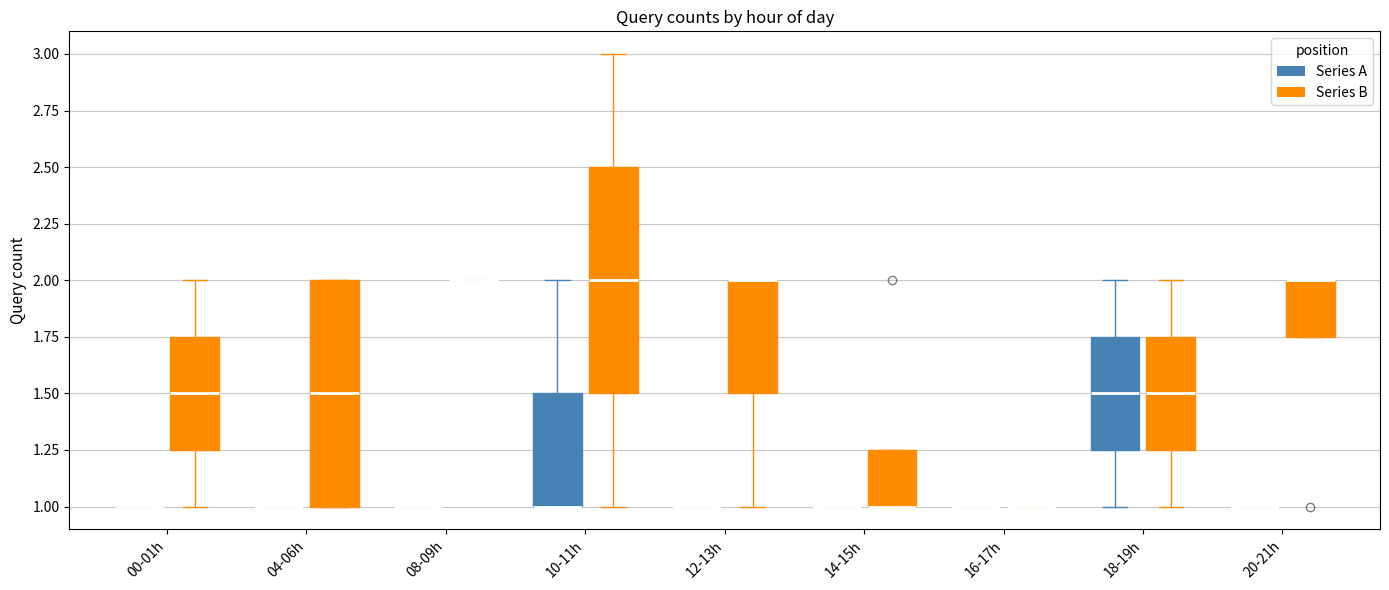

Reading left to right, read every box against the y-axis: the position of its median line, the range the box covers, and the ends of its whiskers. The values are not printed on the chart, so give them approximately, as read against the axis.

00-01h (Series A): box collapsed to a line at 1.00, whiskers 1.00 to 1.00
00-01h (Series B): median 1.50, box 1.25 to 1.75, whiskers 1.00 to 2.00
04-06h (Series A): box collapsed to a line at 1.00, whiskers 1.00 to 1.00
04-06h (Series B): median 1.50, box 1.00 to 2.00, whiskers 1.00 to 2.00
08-09h (Series A): box collapsed to a line at 1.00, whiskers 1.00 to 1.00
08-09h (Series B): box collapsed to a line at 2.00, whiskers 2.00 to 2.00
10-11h (Series A): median 1.00 (drawn on the box's lower edge), box 1.00 to 1.50, whiskers 1.00 to 2.00
10-11h (Series B): median 2.00, box 1.50 to 2.50, whiskers 1.00 to 3.00
12-13h (Series A): box collapsed to a line at 1.00, whiskers 1.00 to 1.00
12-13h (Series B): median 2.00 (drawn on the box's upper edge), box 1.50 to 2.00, whiskers 1.00 to 2.00
14-15h (Series A): box collapsed to a line at 1.00, whiskers 1.00 to 1.00
14-15h (Series B): median 1.00 (drawn on the box's lower edge), box 1.00 to 1.25, whiskers 1.00 to 1.25
16-17h (Series A): box collapsed to a line at 1.00, whiskers 1.00 to 1.00
16-17h (Series B): box collapsed to a line at 1.00, whiskers 1.00 to 1.00
18-19h (Series A): median 1.50, box 1.25 to 1.75, whiskers 1.00 to 2.00
18-19h (Series B): median 1.50, box 1.25 to 1.75, whiskers 1.00 to 2.00
20-21h (Series A): box collapsed to a line at 1.00, whiskers 1.00 to 1.00
20-21h (Series B): median 2.00 (drawn on the box's upper edge), box 1.75 to 2.00, whiskers 1.75 to 2.00